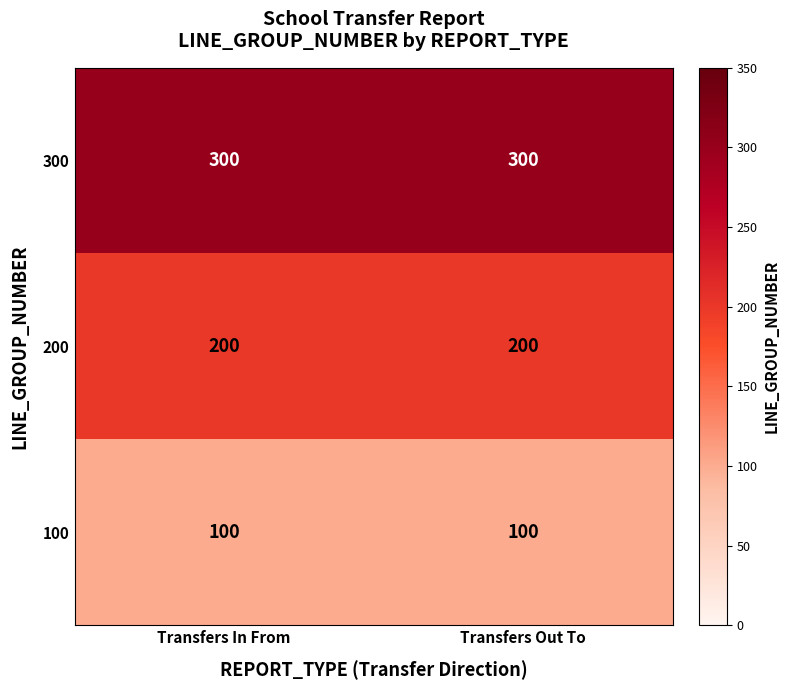

What is the smallest value displayed?

100